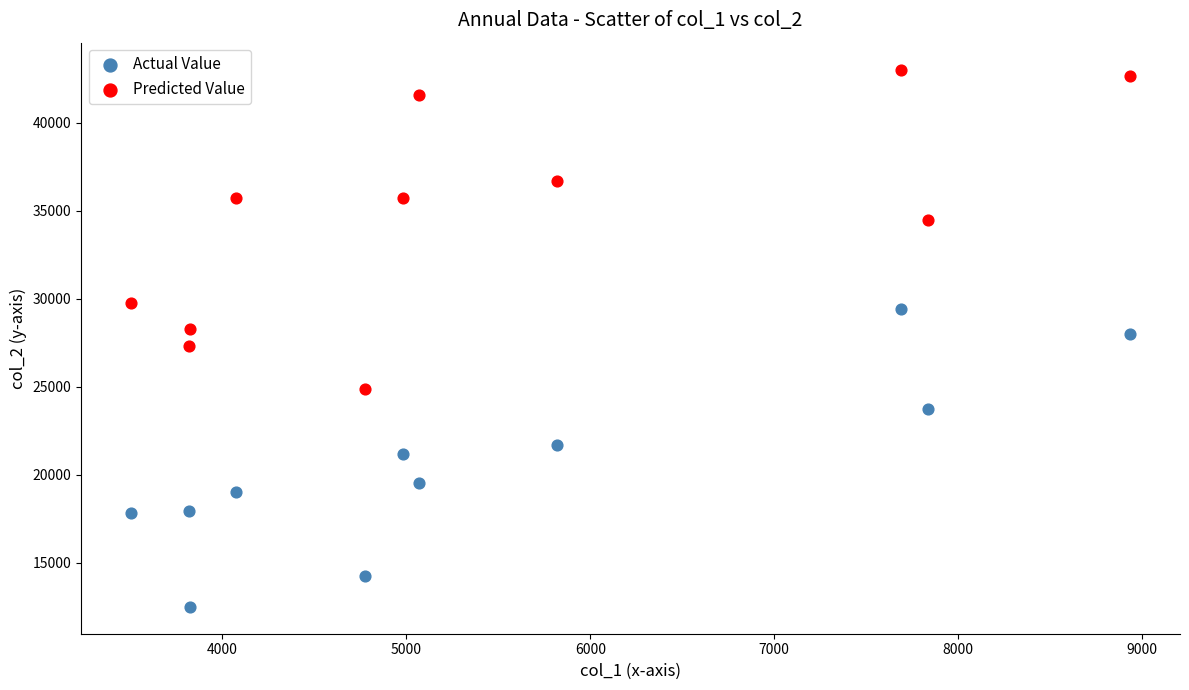

Across all data points, what is the range of Y values (max minus min)?

30538.1